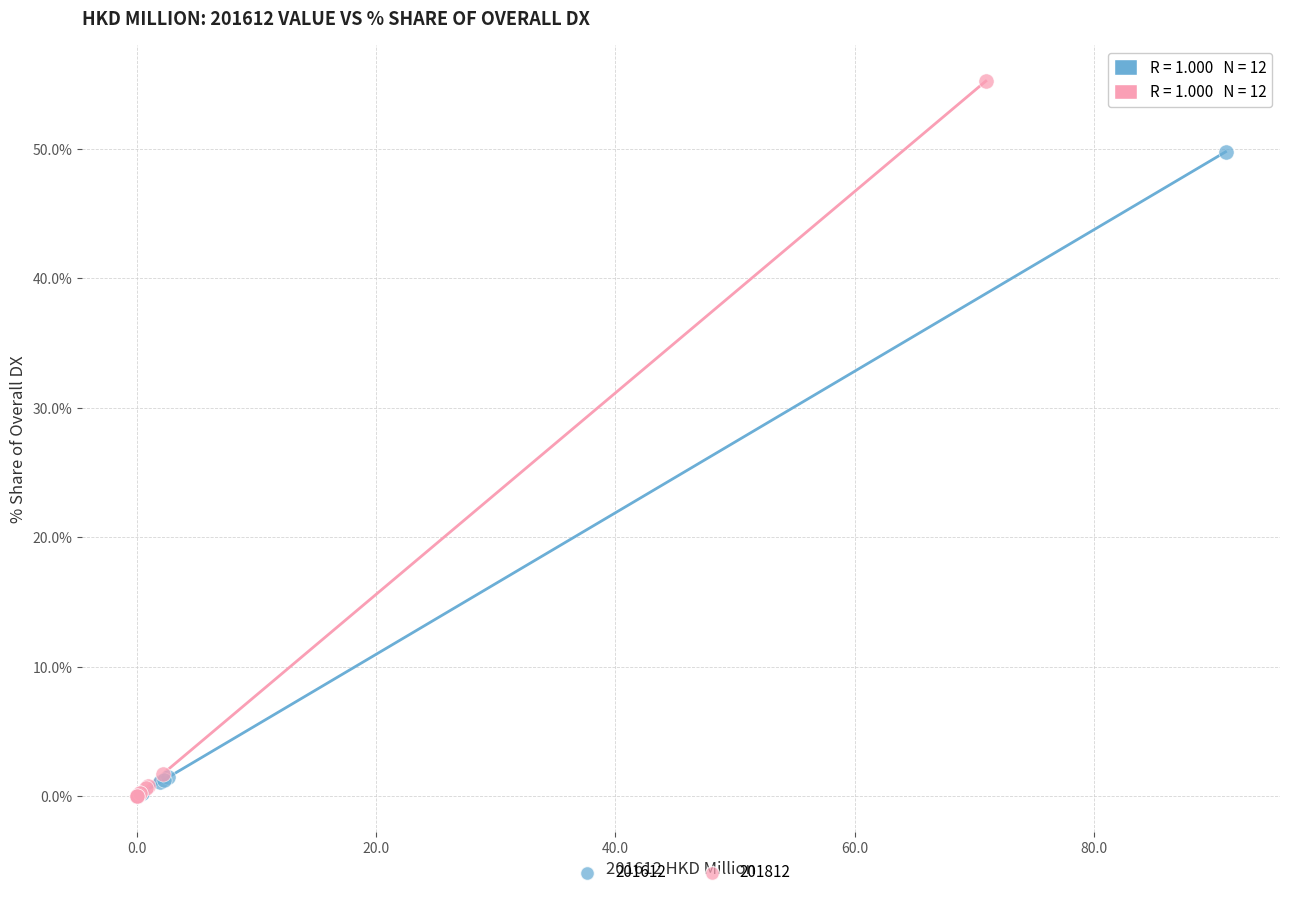

Which series contains the highest Y value?

201812